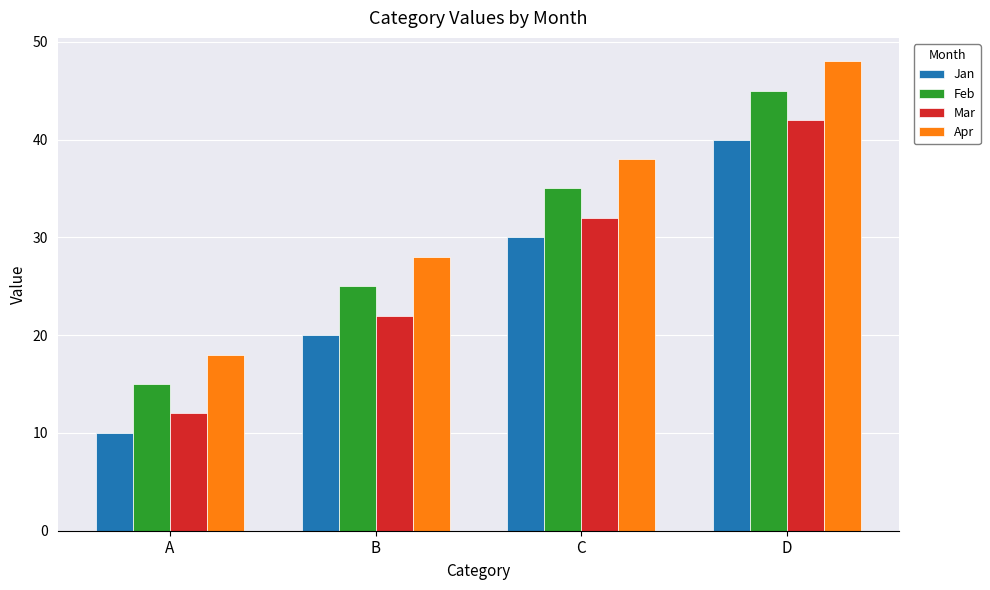

How many Jan values are between 20 and 40?

3